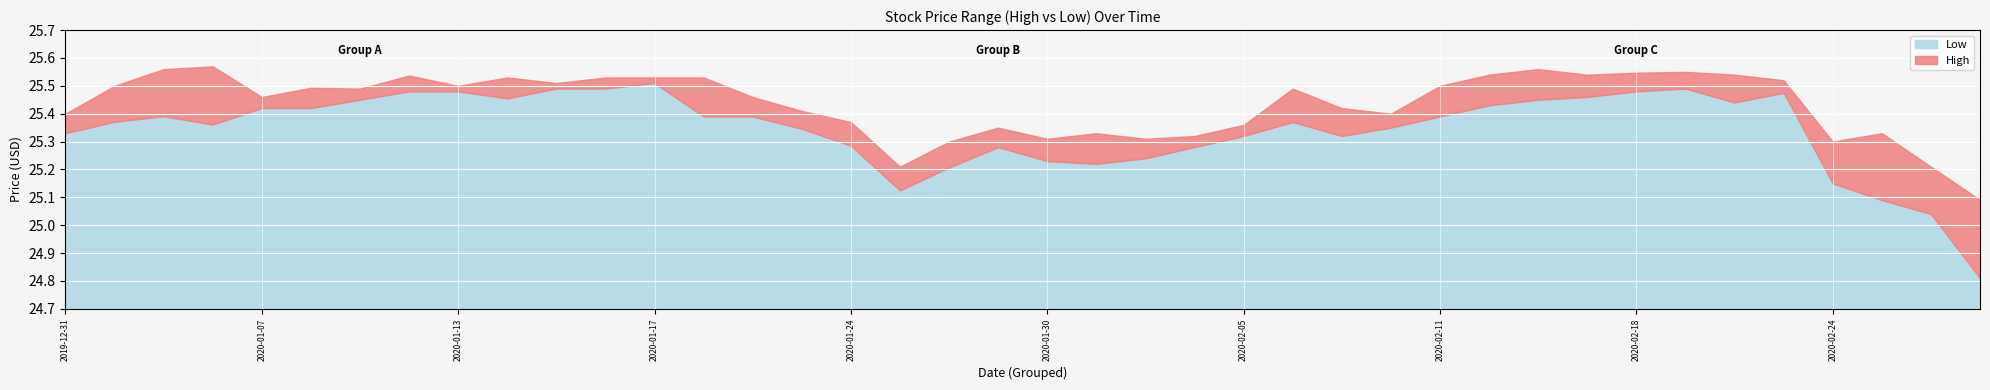

True or false: Low and High cross at least once.

False